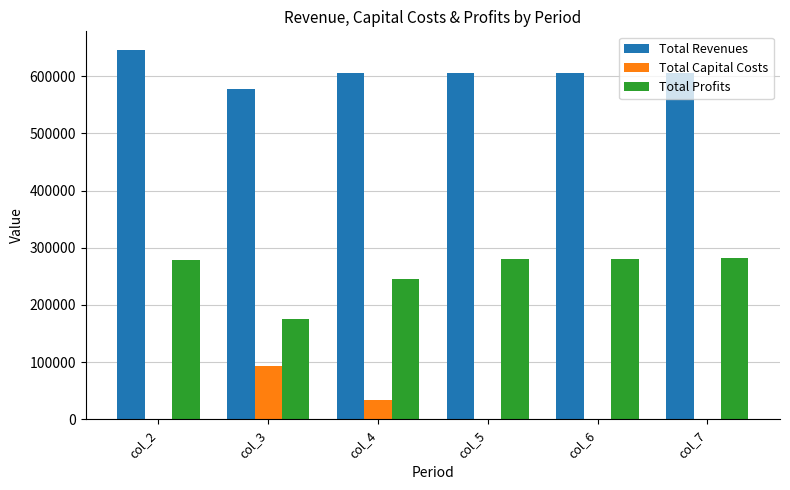

The value of Total Revenues at col_3 is 578209.3. True or false?

True